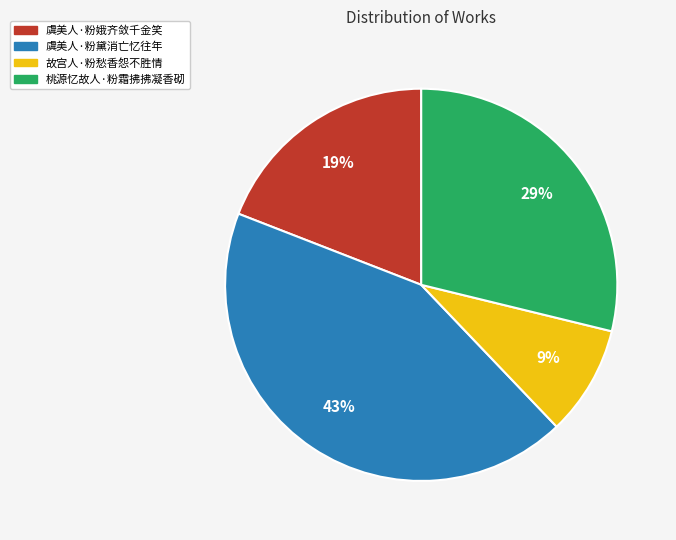

Is there a majority slice in this chart?

No